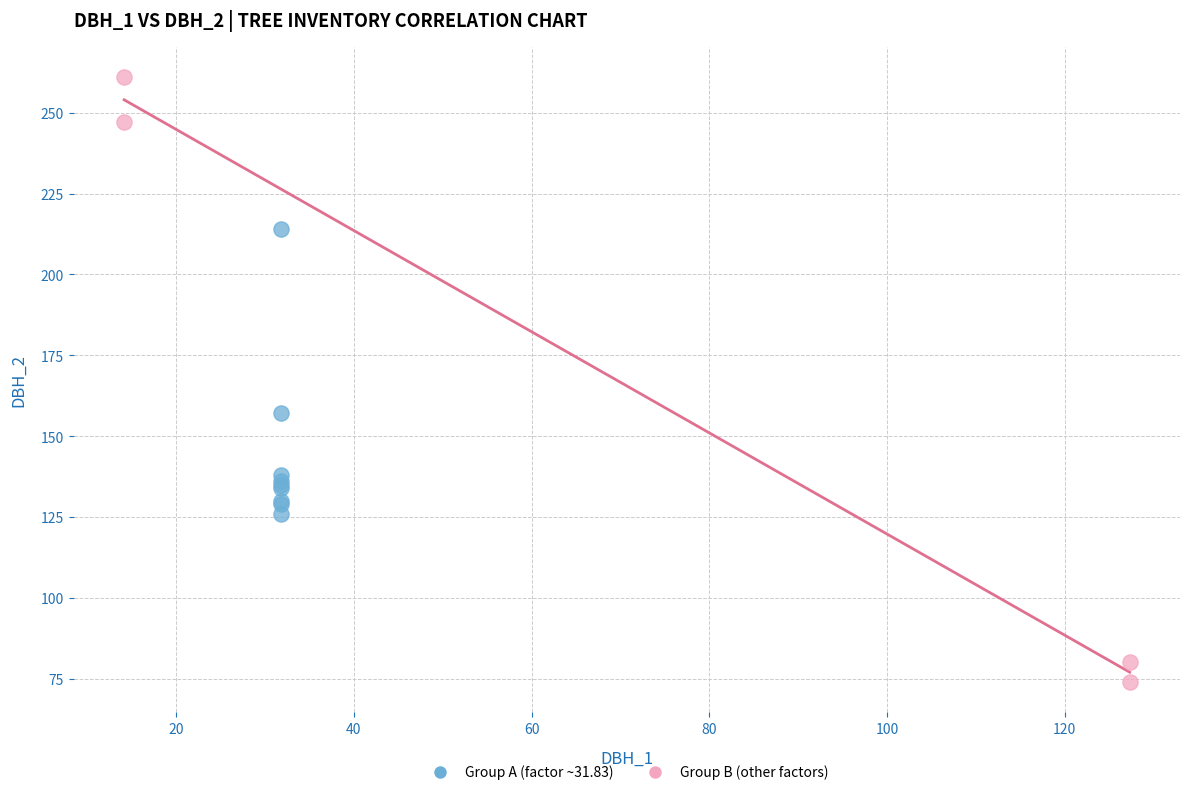

Which series reaches the minimum Y coordinate?

Group B (other factors)